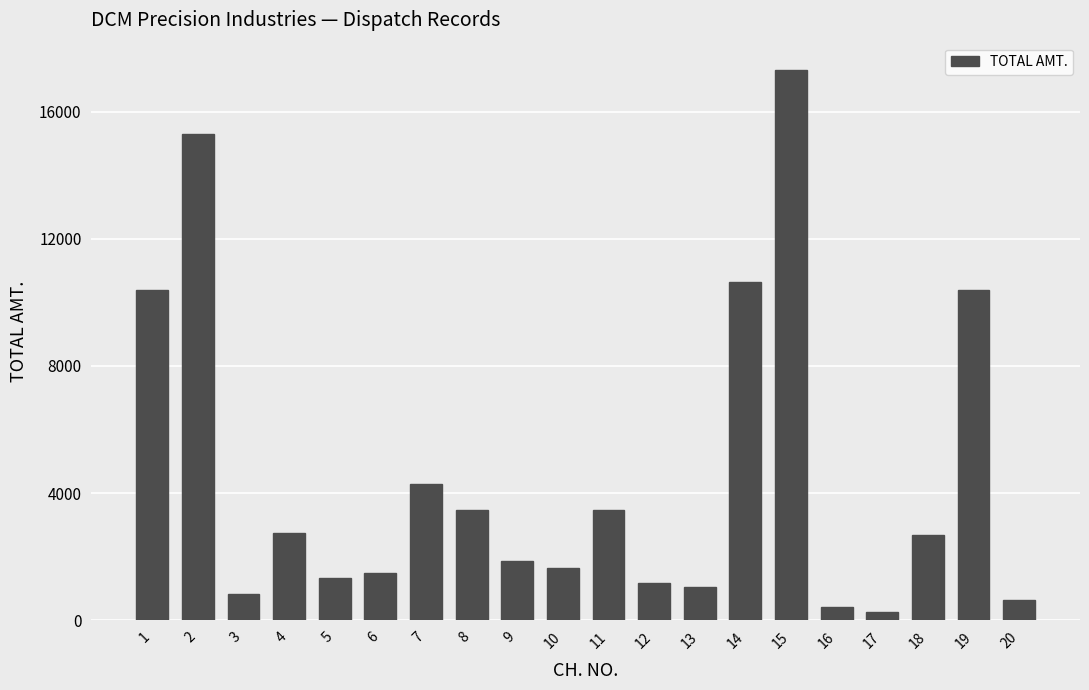

What is the minimum value shown in the chart?

251.7